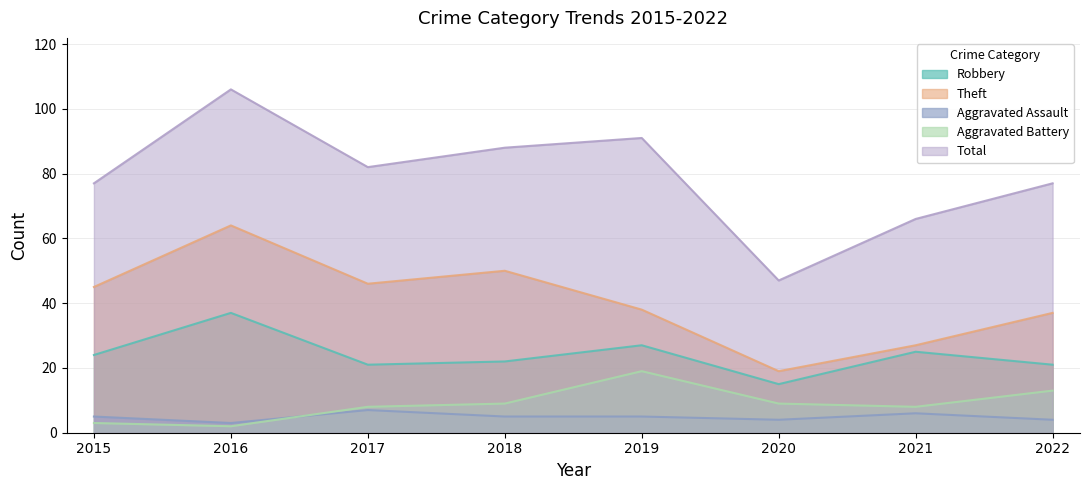

At which category does Robbery reach its first local peak?

2016